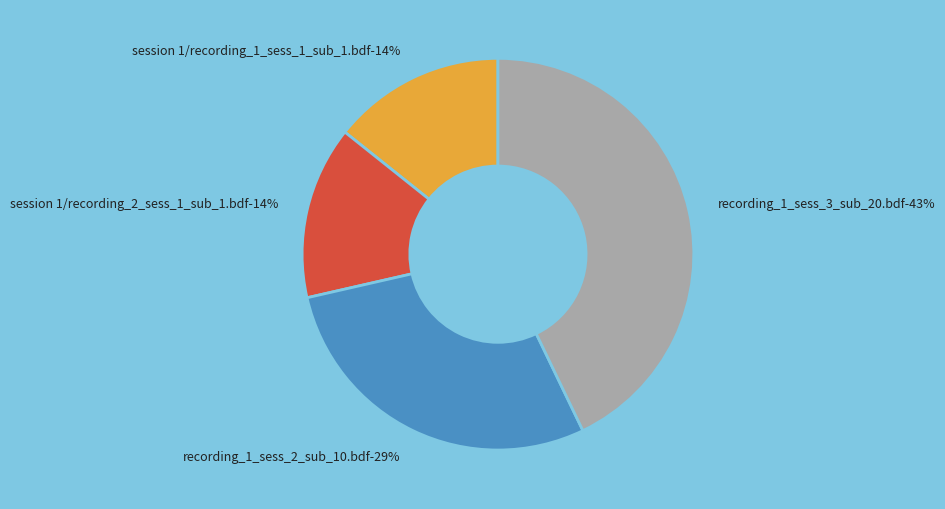

Does any single category account for the majority?

No